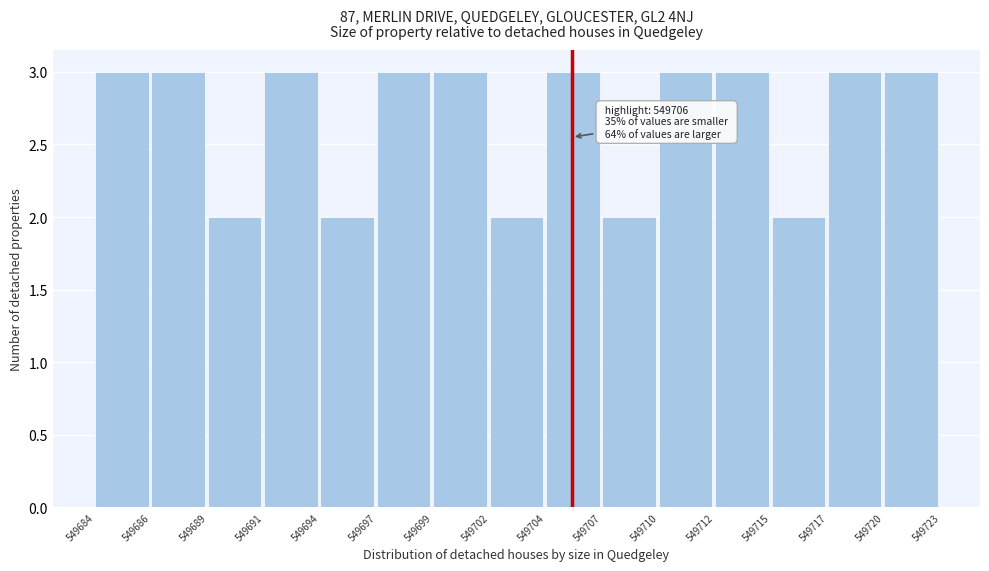

Reading left to right, extract all data points from this chart.

3	3	2	3	2	3	3	2	3	2	3	3	2	3	3